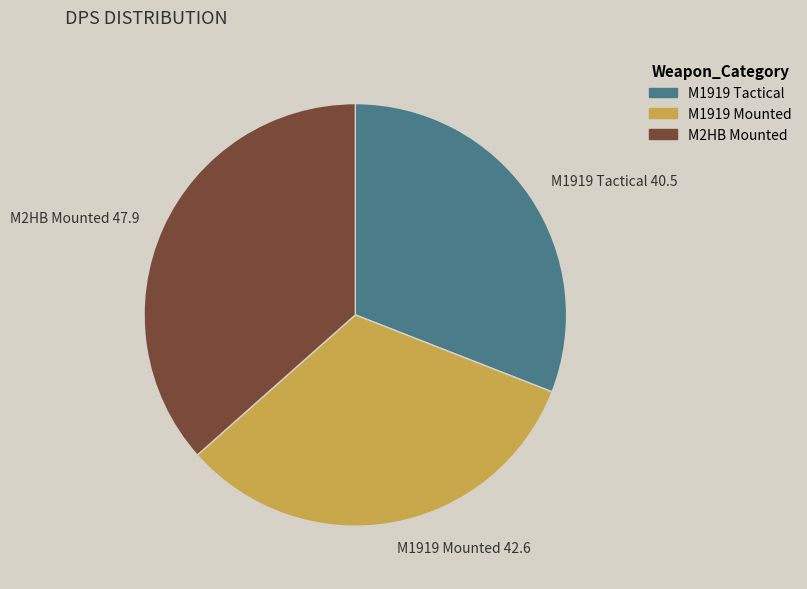

Does any single category account for the majority?

No